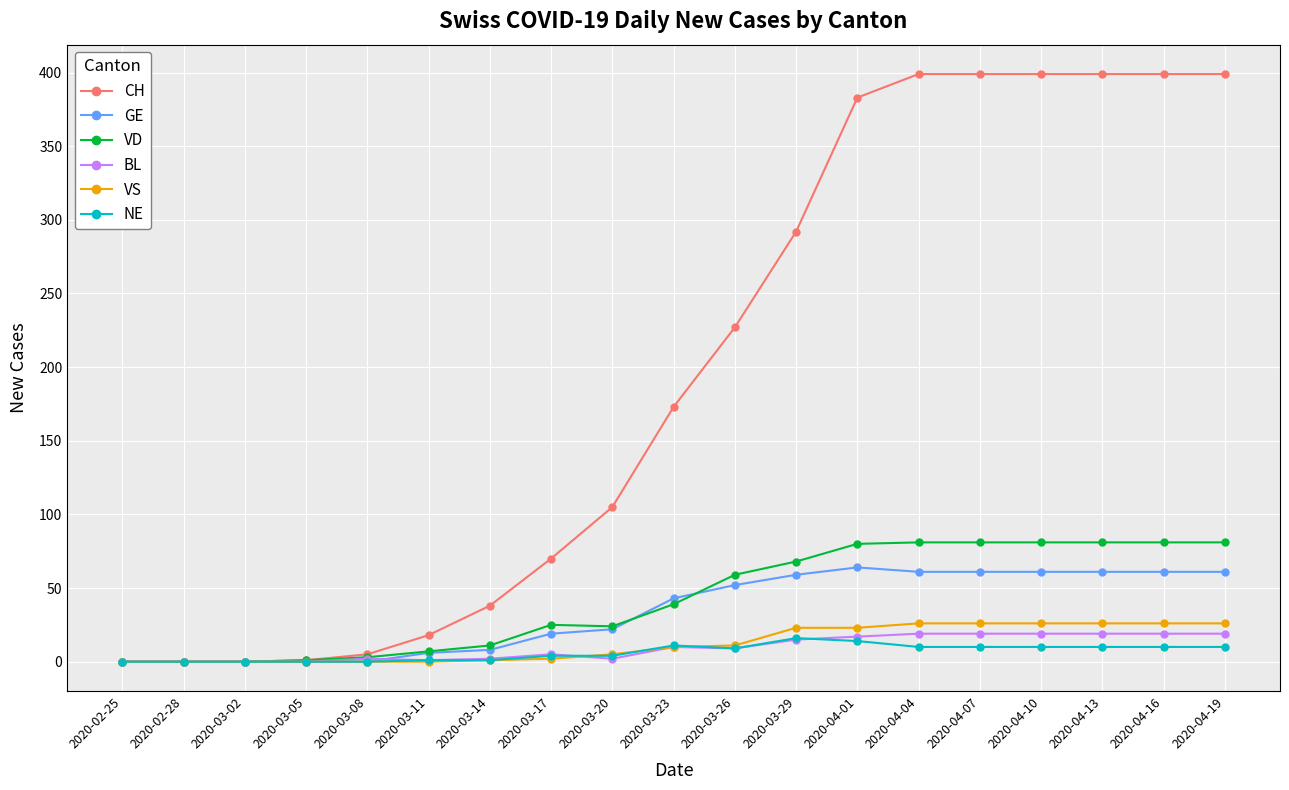

What is the label of the 19th point from the right?

2020-02-25